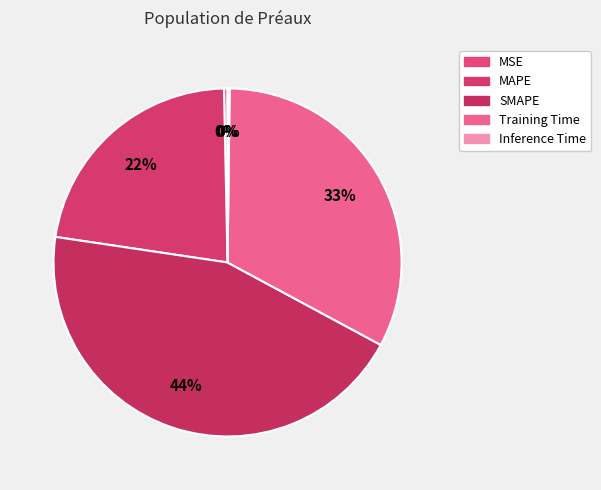

Do Inference Time and MSE together represent more than half of the pie?

No